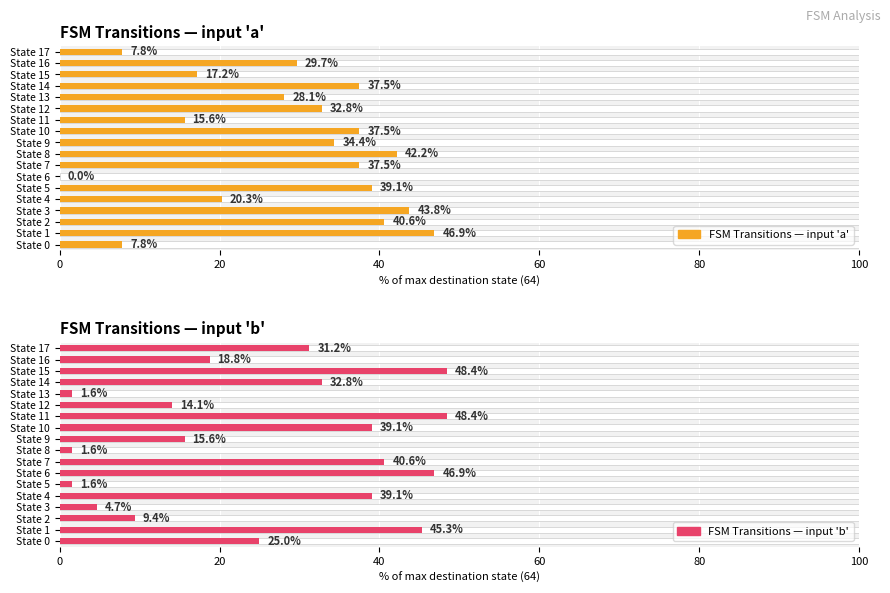

What position from the left is 11?

12